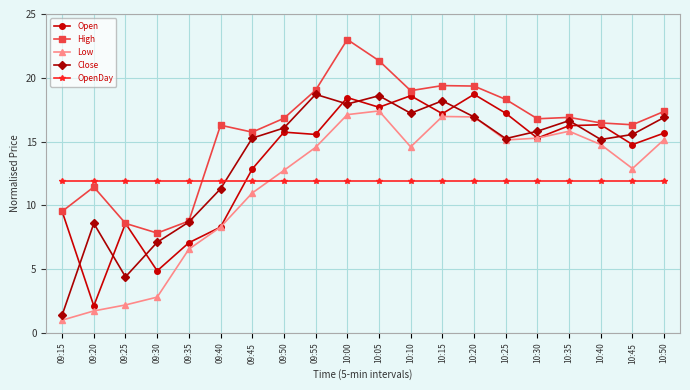

What is the difference between the highest and lowest values at 09:55?

7.1